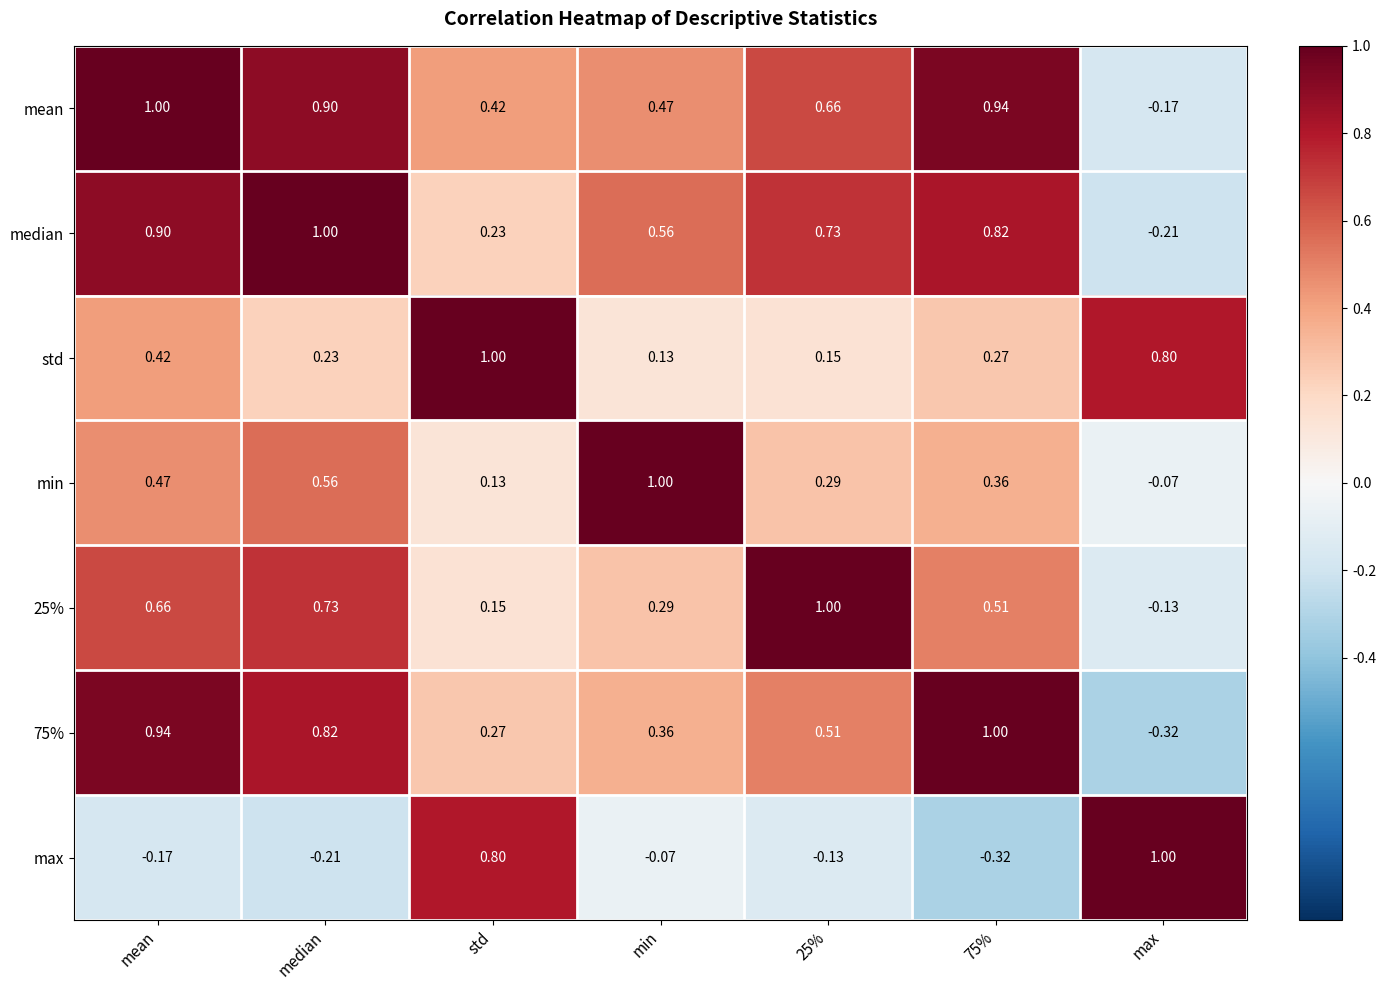

True or false: 25% has a value of 1.0 at 25%.

True